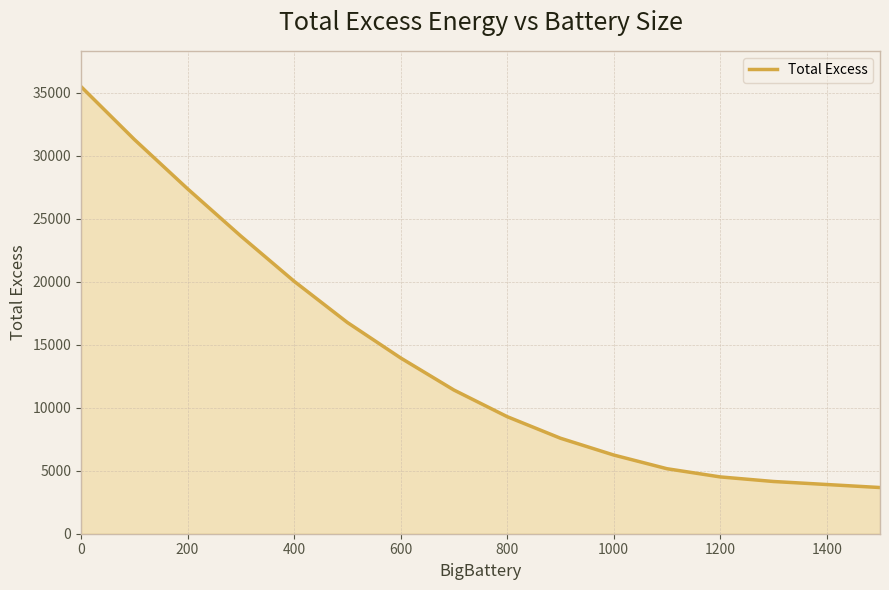

What is the smallest value displayed?

3667.0